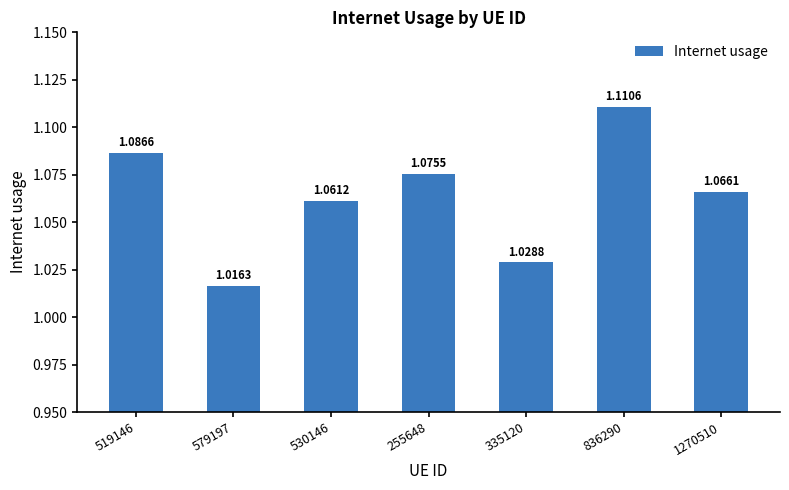

What is the sum of the values at 519146 and 255648?

2.2